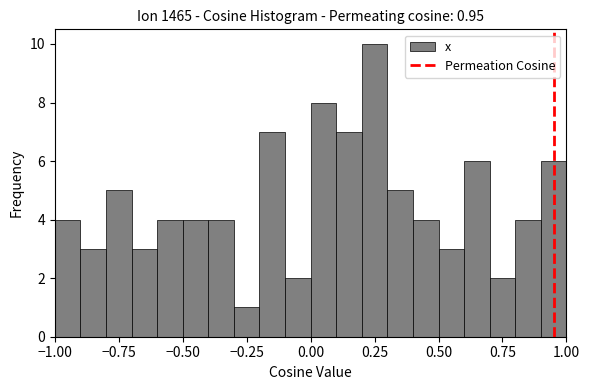

Read against the x-axis, roughly where is the centre of the tallest bar?

0.25